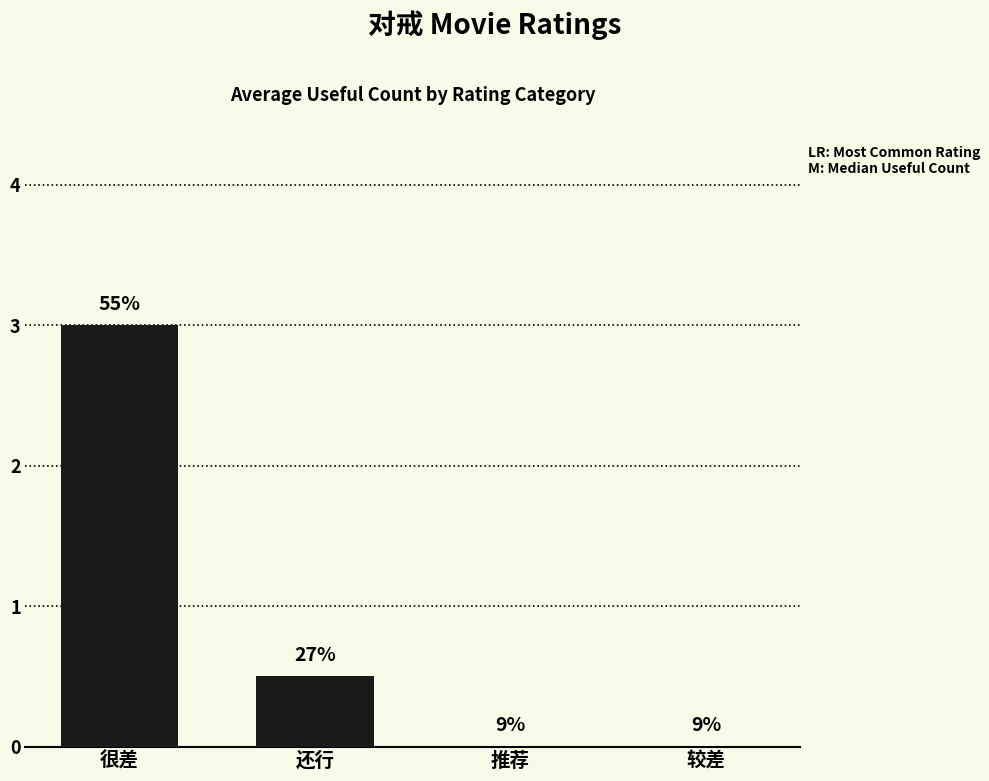

What is the sum of all values?

3.5